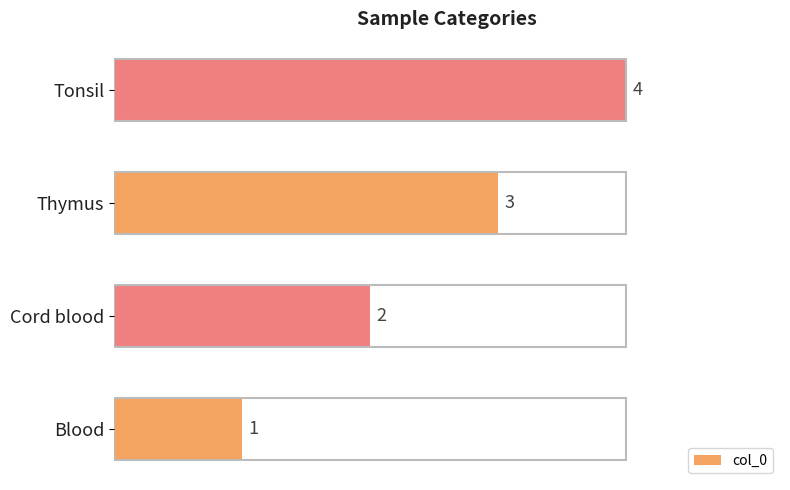

How many values are below 3?

2